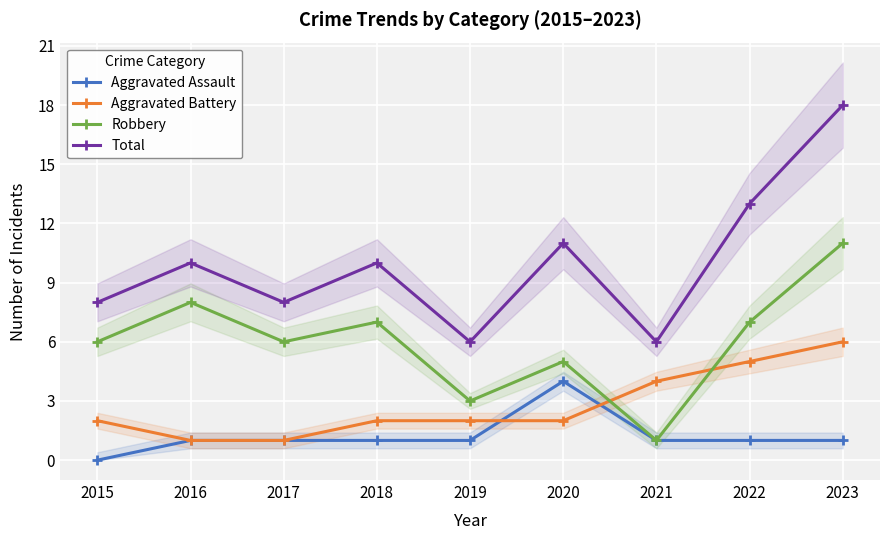

At how many categories does at least one series exceed 8?

5